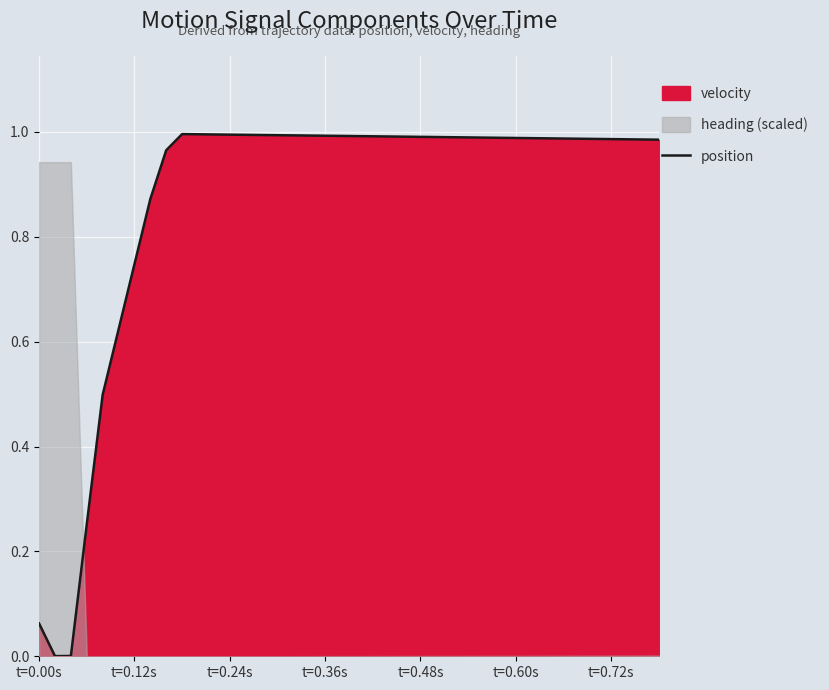

The position series shows 0.6 at t=0.72s. True or false?

False